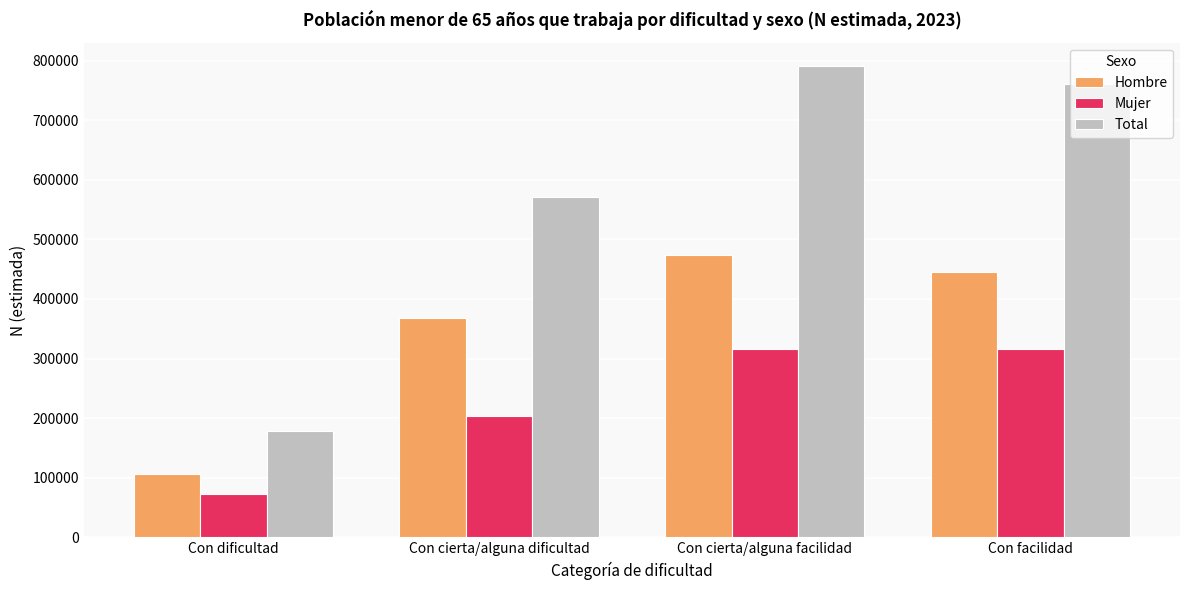

How many distinct data groups are displayed?

3